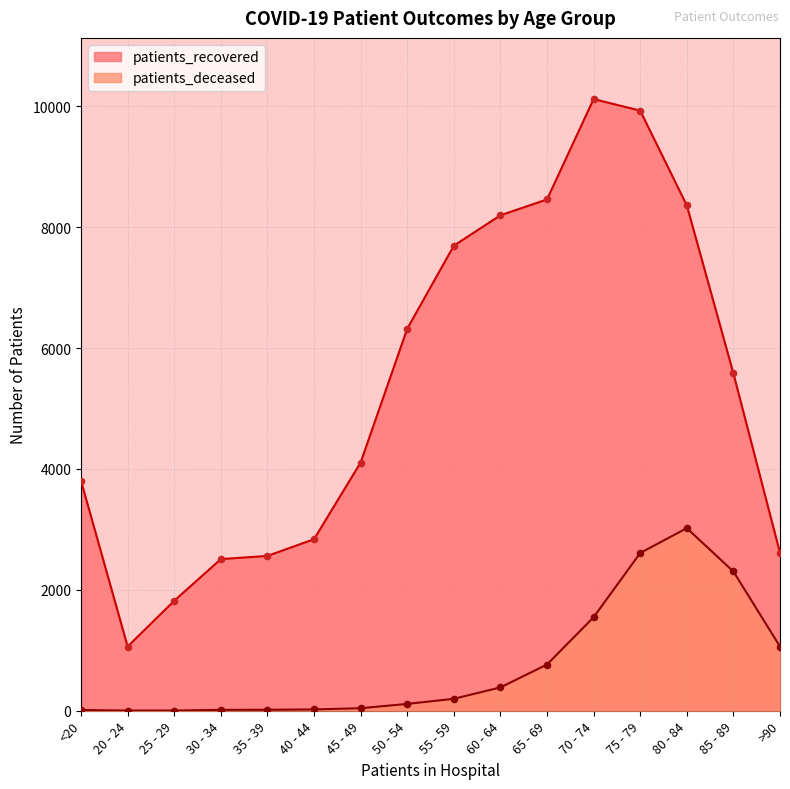

Is the value of patients_deceased at 50 - 54 greater than the value of patients_recovered at 80 - 84?

No